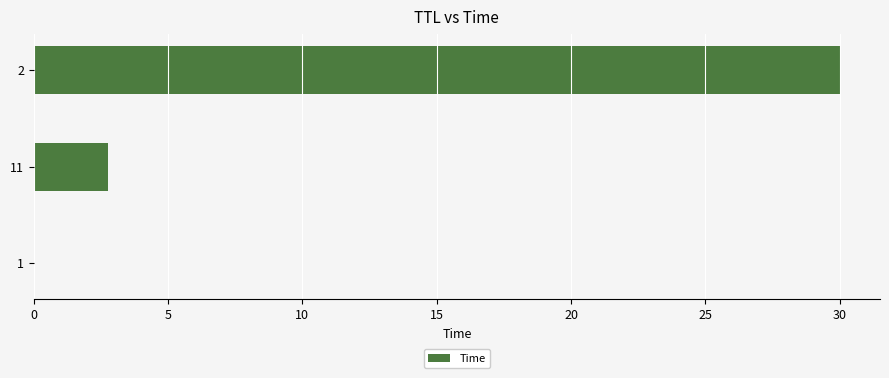

How many categories are shown in the chart?

3